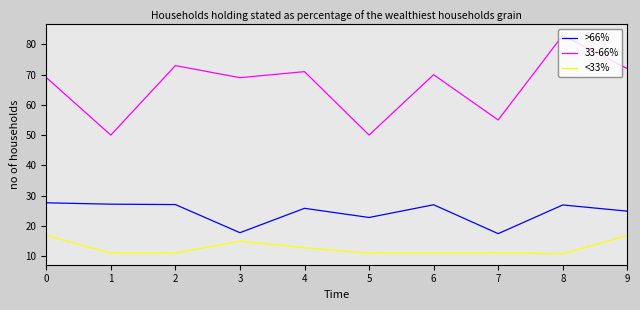

List the series in order of their peak value, lowest first.

<33%, >66%, 33-66%